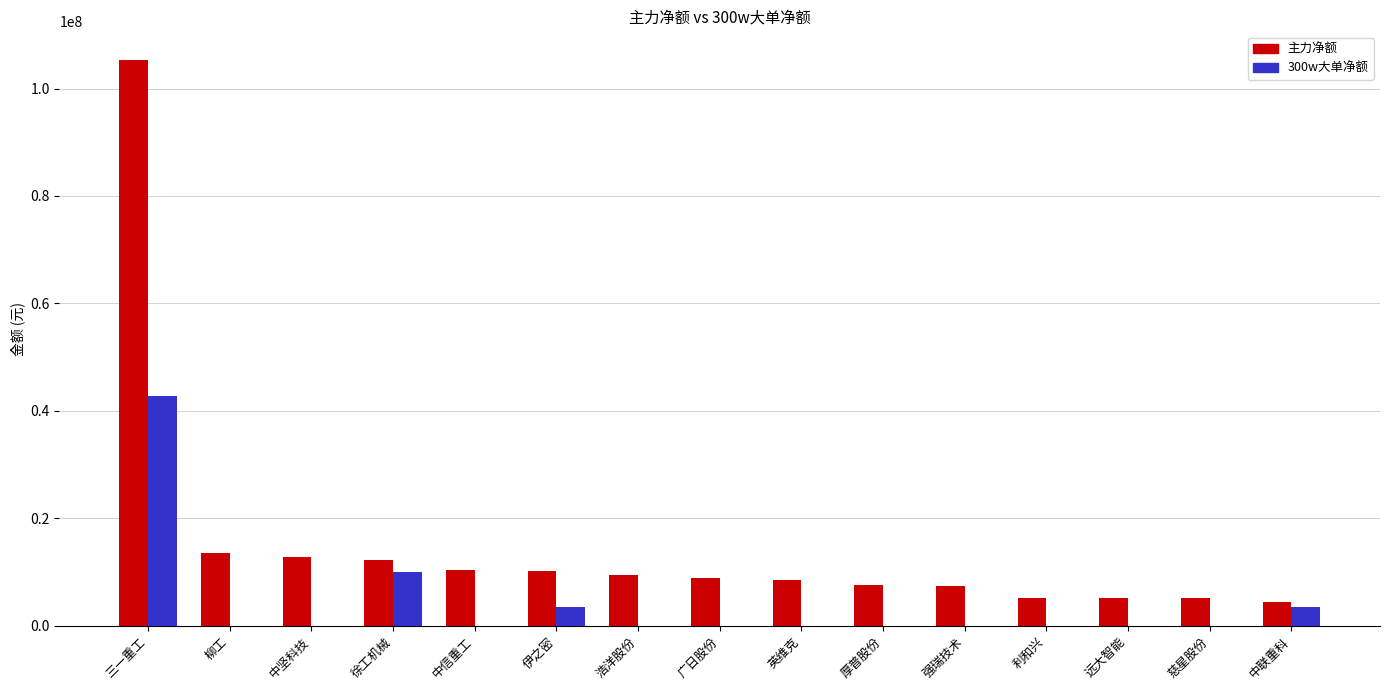

The 主力净额 series shows 105381021 at 三一重工. True or false?

True